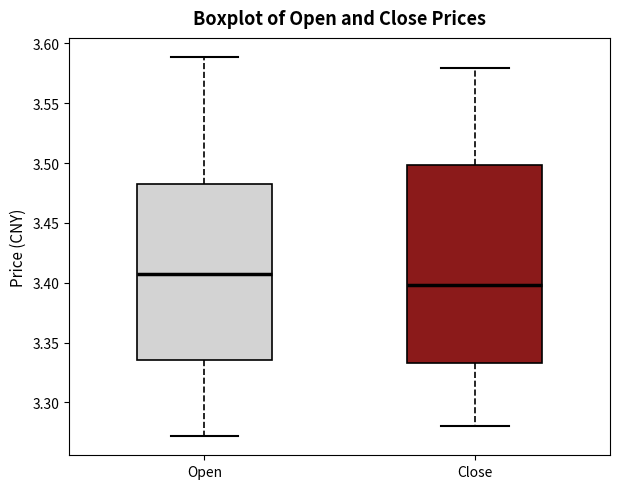

Which box is the tallest, from its lower edge to its upper edge?

Close